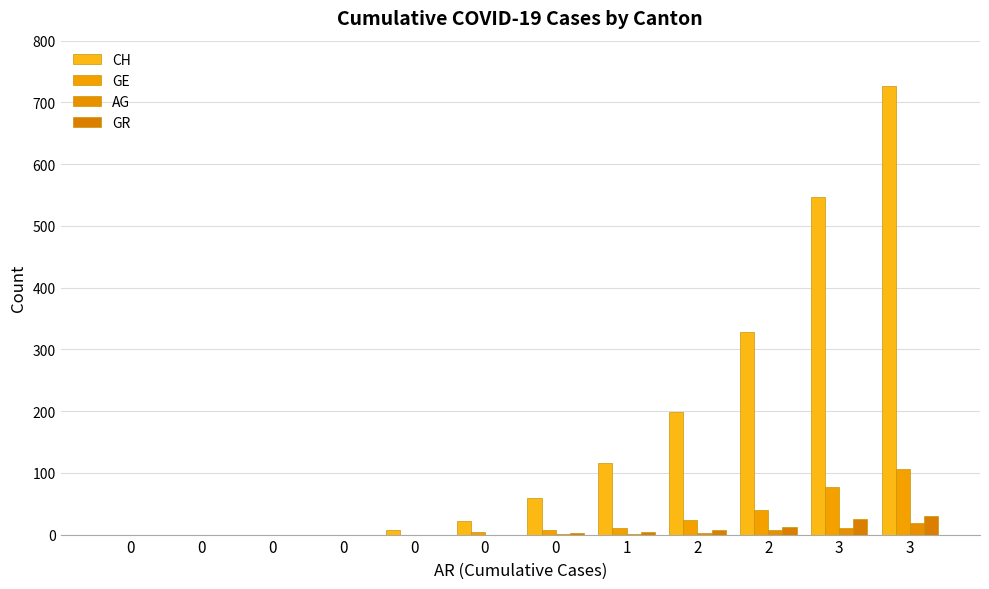

How many bars are there in each group?

4